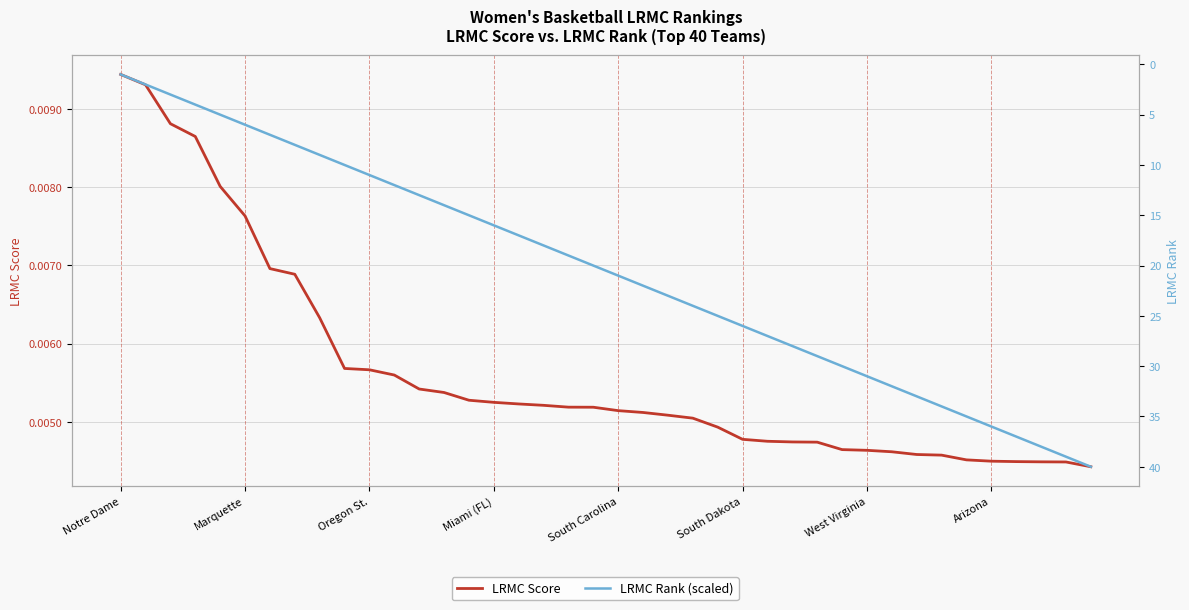

What are all the series names shown in the legend?

LRMC Score, LRMC Rank (scaled)